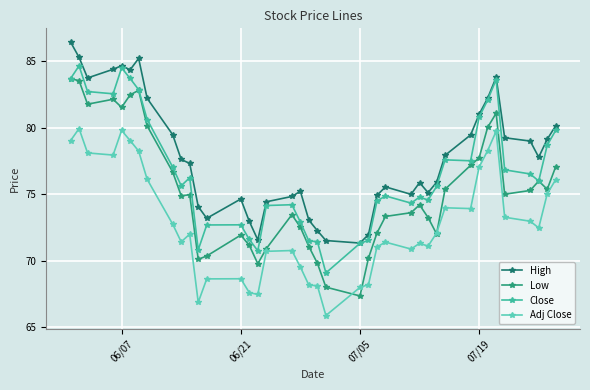

Rank the series by their maximum value, from highest to lowest.

High, Close, Low, Adj Close